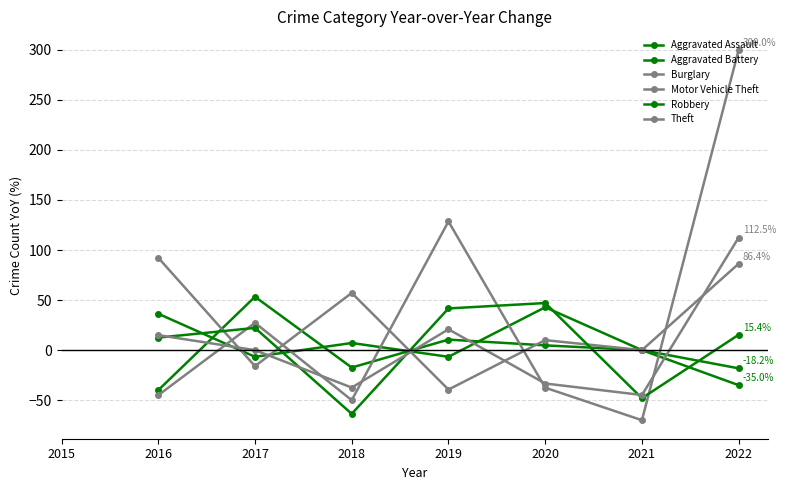

How many lines are shown in the chart?

6